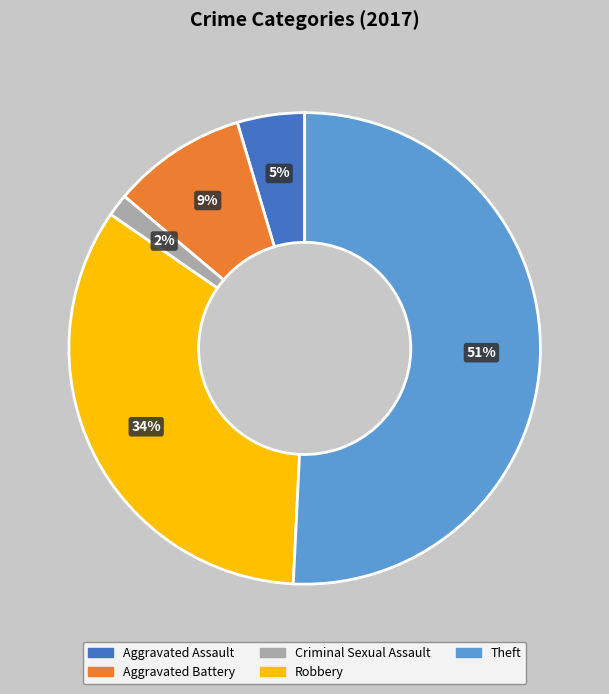

To the nearest percent, what is the average slice percentage?

20%